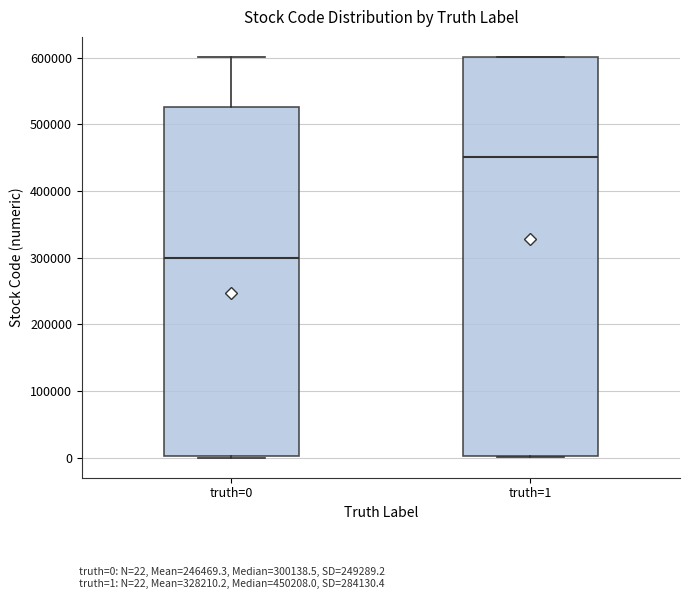

Reading left to right, transcribe this box plot: for each box, give where its median line is, the range the box spans, and where its two whiskers end, as read against the y-axis. The values are not printed on the chart, so give them approximately, as read against the axis.

truth=0: median 300000, box 0 to 530000, whiskers 0 to 600000
truth=1: median 450000, box 0 to 600000, whiskers 0 to 600000